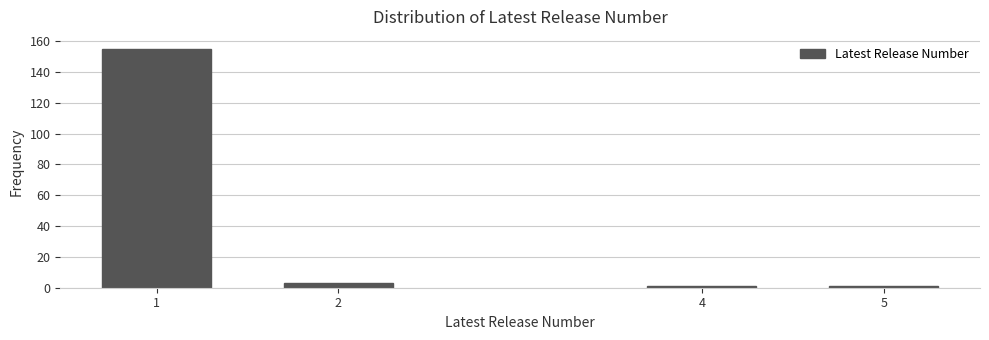

Reading right to left, list all the values displayed in this chart.

1	1	3	155